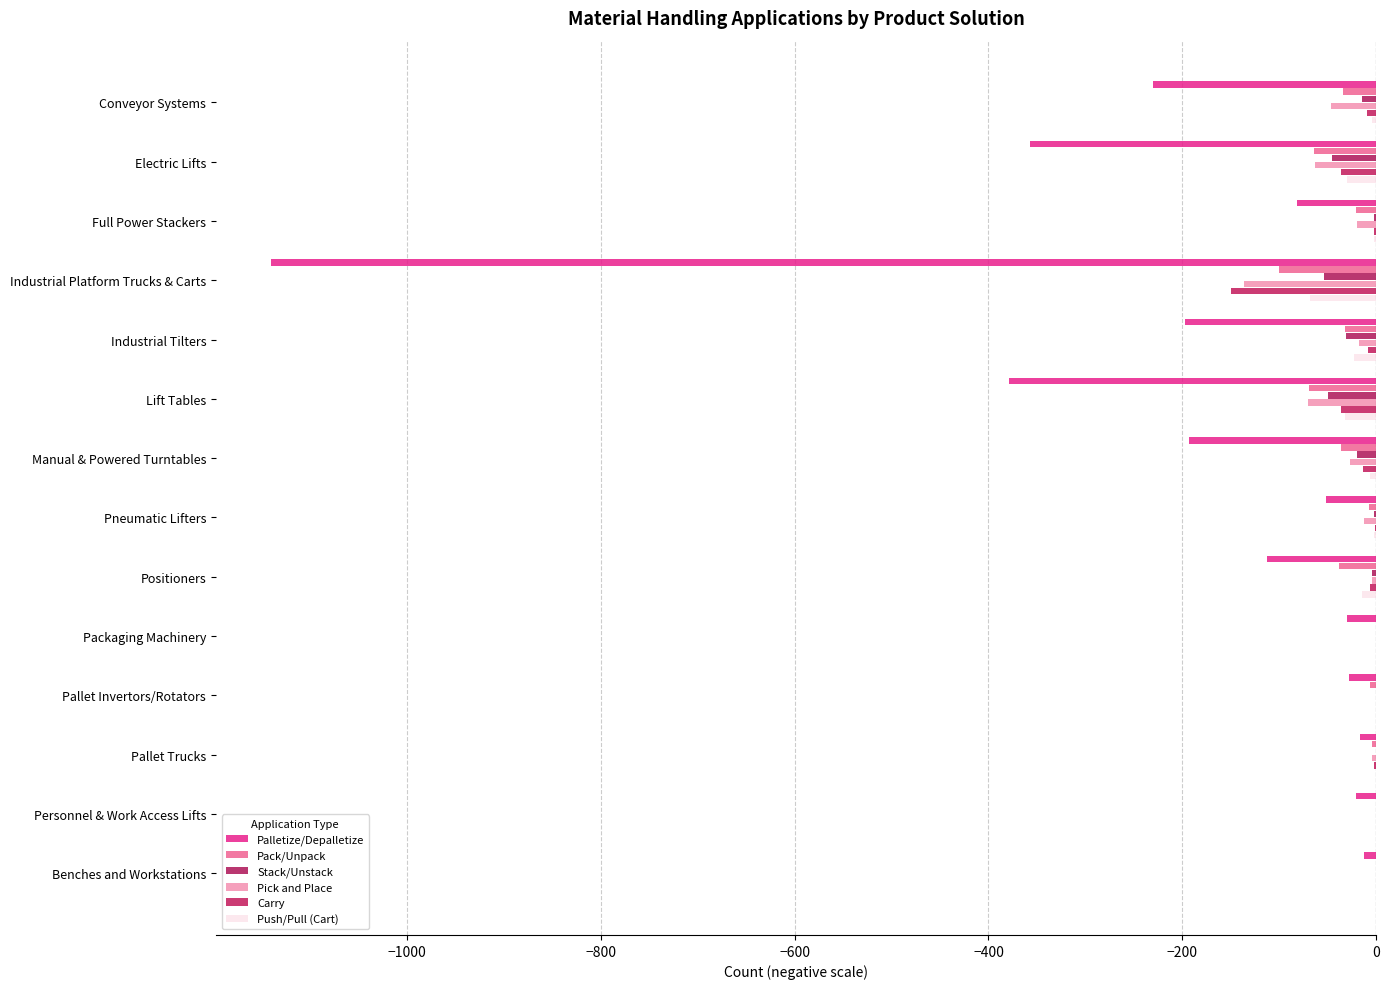

Count the number of categories in the chart.

14